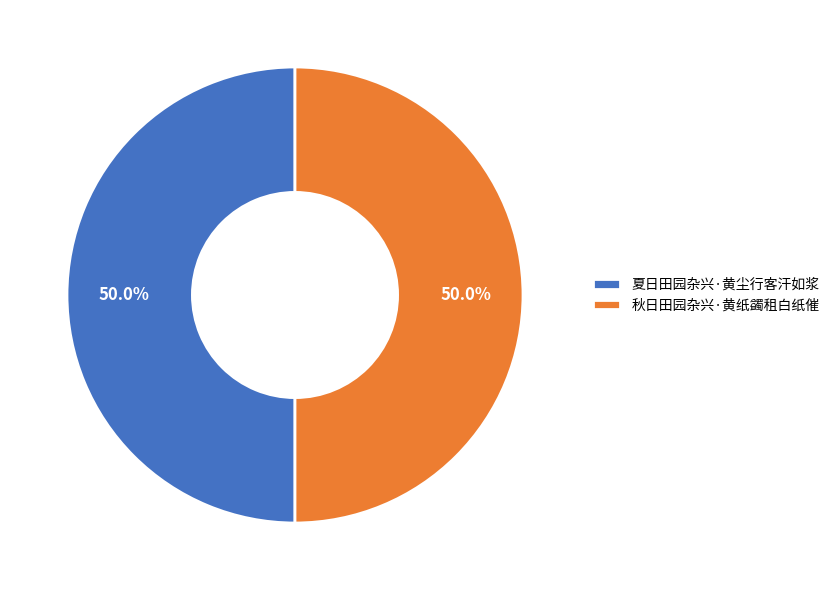

Do 秋日田园杂兴·黄纸蠲租白纸催 and 夏日田园杂兴·黄尘行客汗如浆 together represent more than half of the pie?

Yes